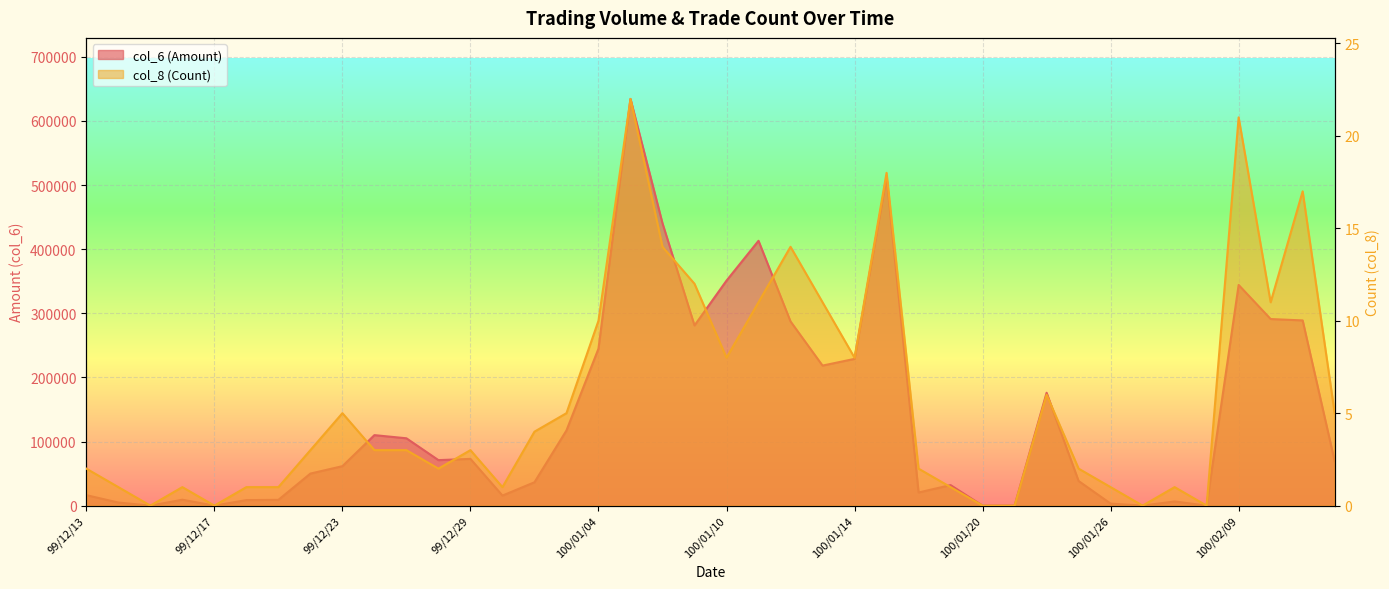

Which series has the largest range (max minus min)?

col_6 (Amount)